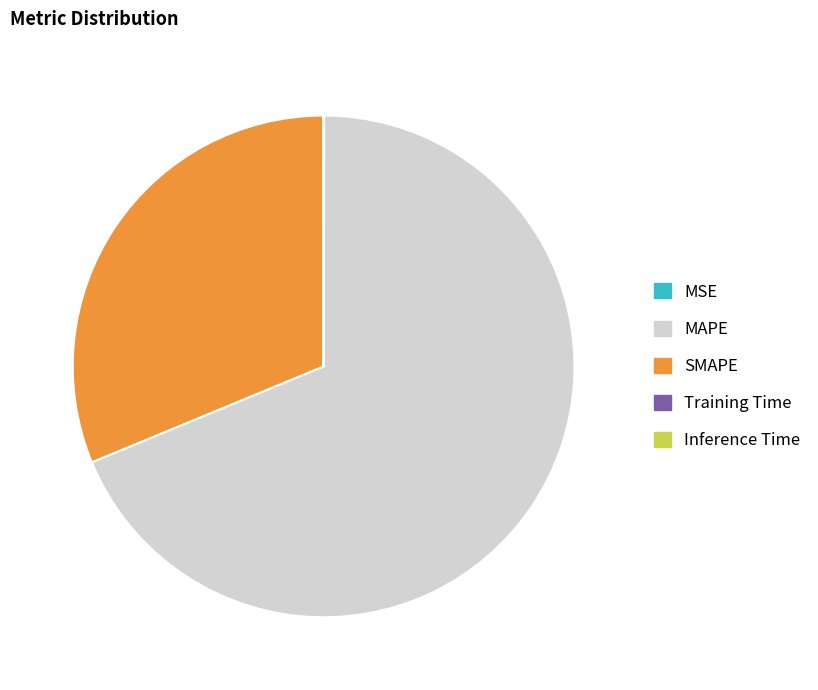

True or false: SMAPE accounts for 31% of the total.

True